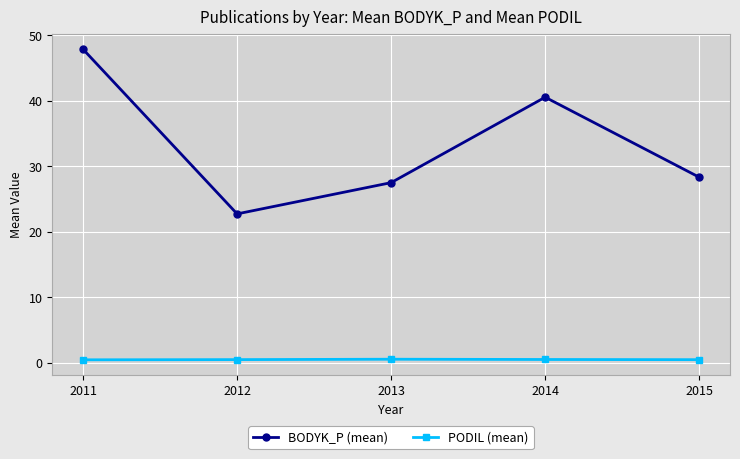

What is the sum of the BODYK_P (mean) values at 2014 and 2013?

68.0